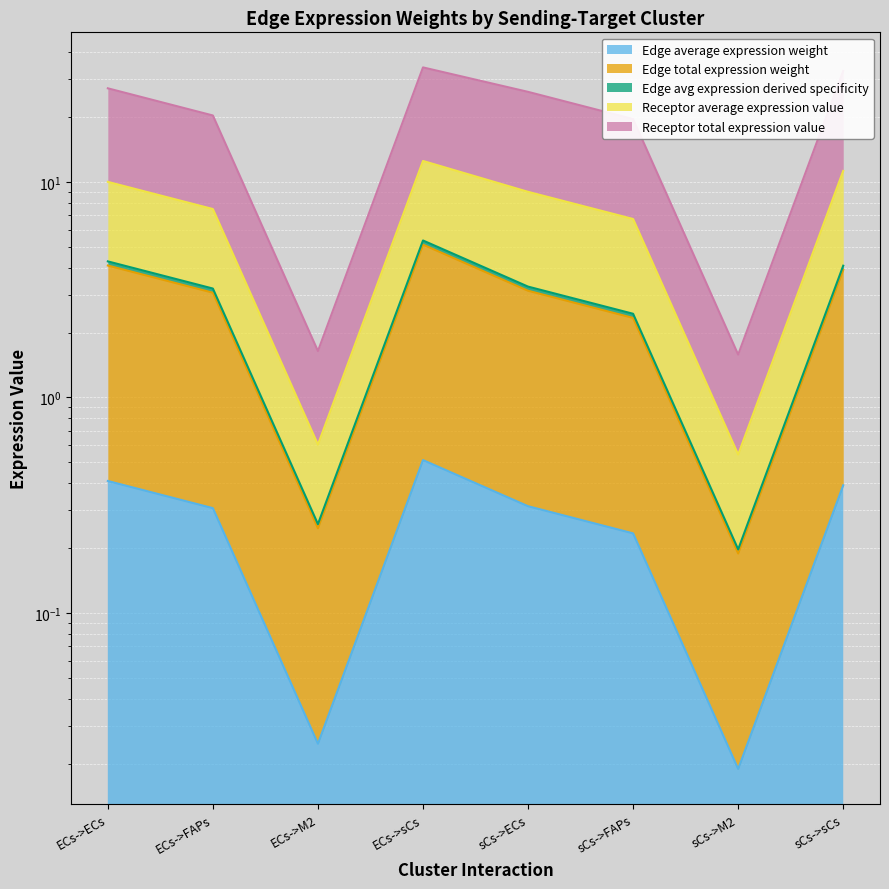

True or false: Receptor average expression value has a value of 34.0 at ECs->sCs.

True